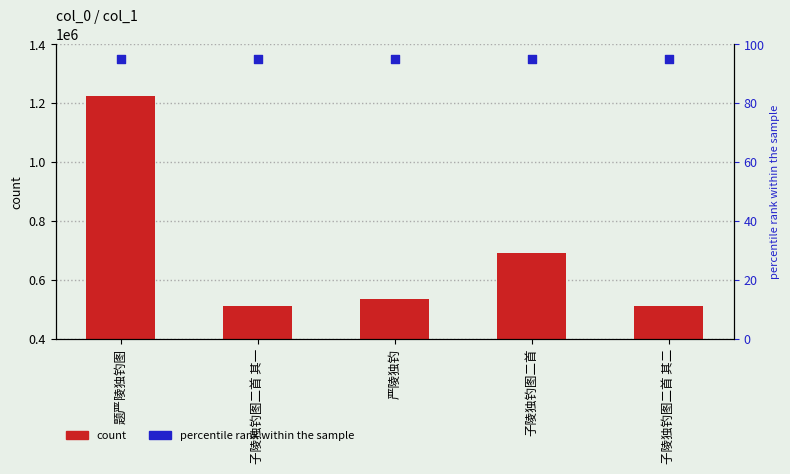

Is the value of count at 严陵独钓 greater than the value of percentile rank within the sample at 严陵独钓?

Yes